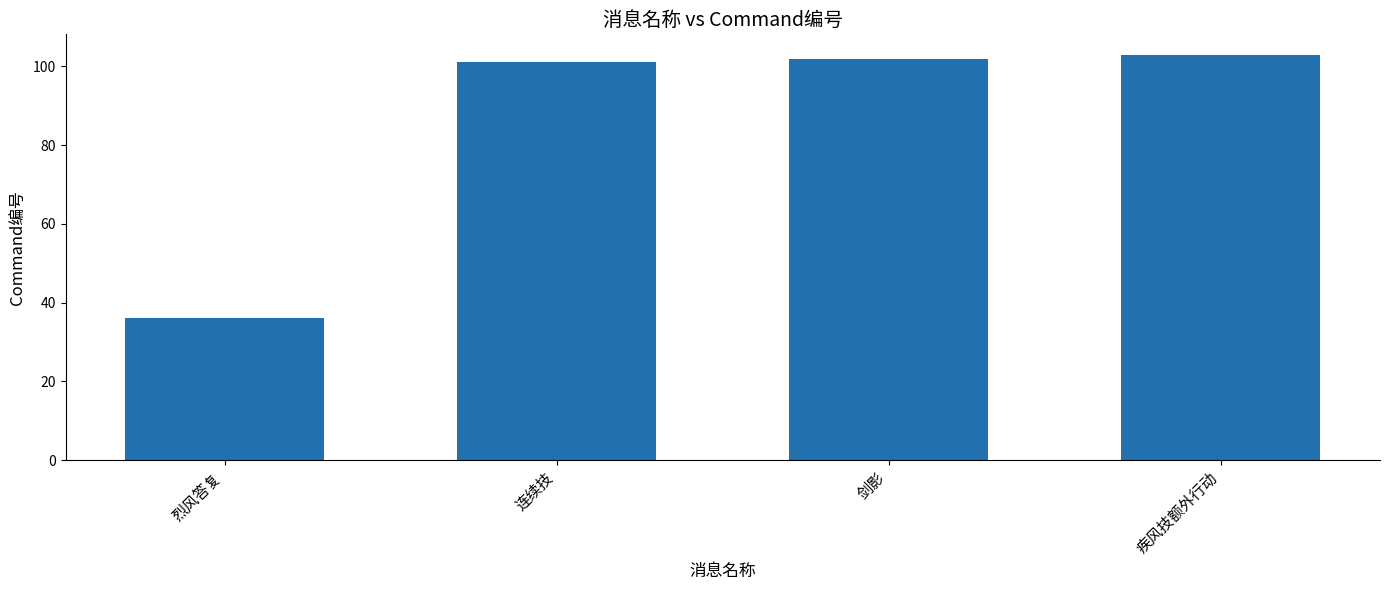

Count the number of data series in this chart.

1